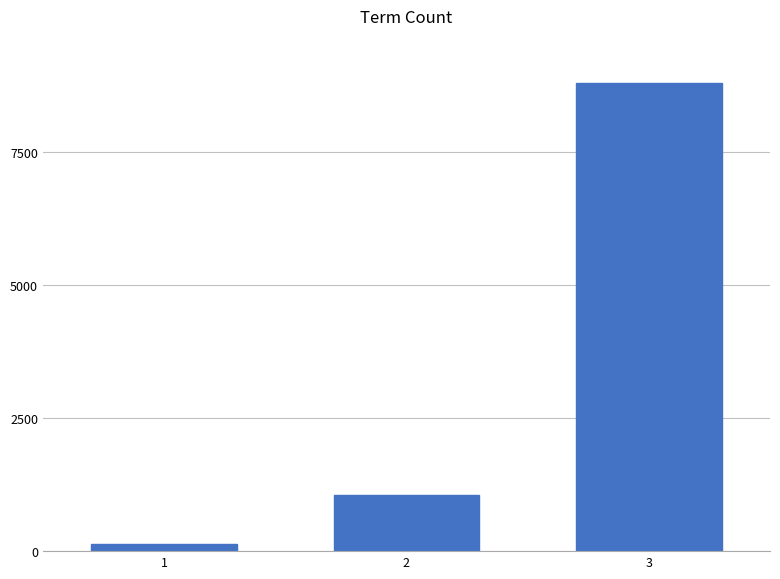

Reading left to right, what are all the values shown in this chart?

125	1062	8812